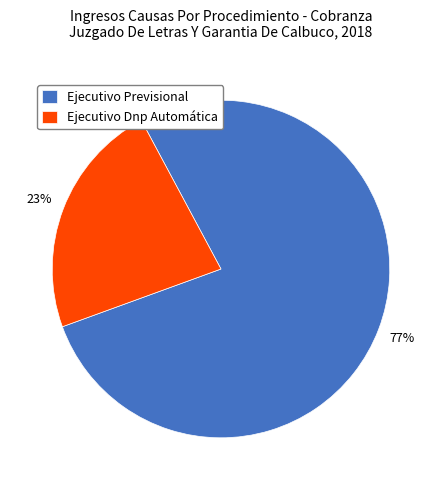

Is it true that Ejecutivo Previsional is 77% of the pie?

True